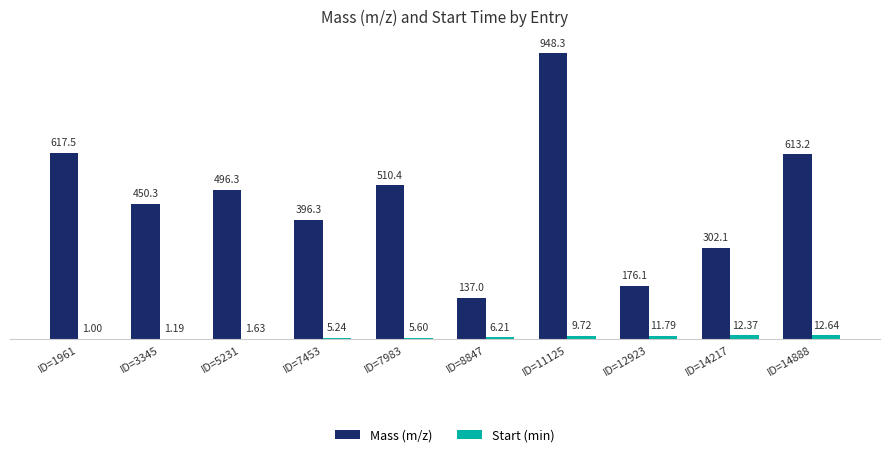

At which category is the sum across all series the highest?

ID=11125